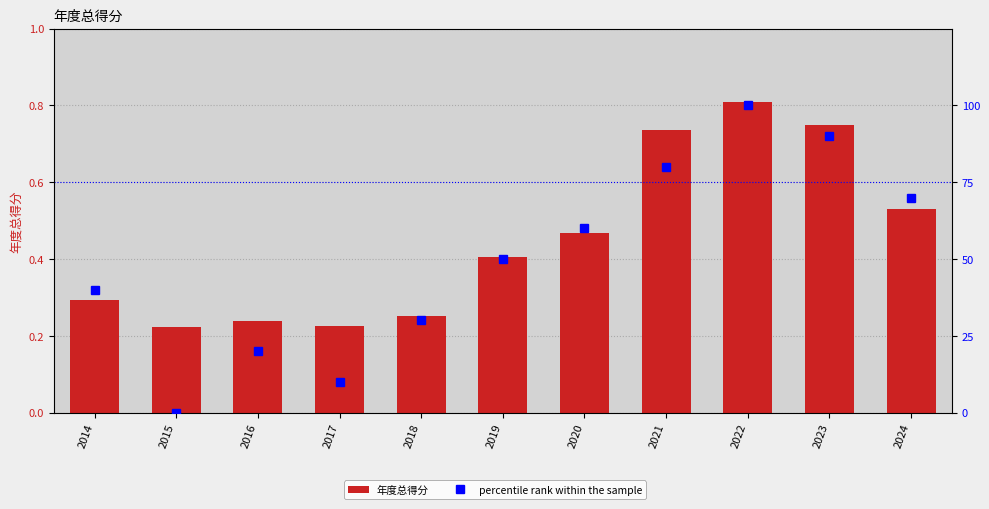

Reading left to right, list all the values displayed in this chart.

年度总得分: 0.3	0.2	0.2	0.2	0.3	0.4	0.5	0.7	0.8	0.7	0.5
percentile rank within the sample: 40.0	0.0	20.0	10.0	30.0	50.0	60.0	80.0	100.0	90.0	70.0